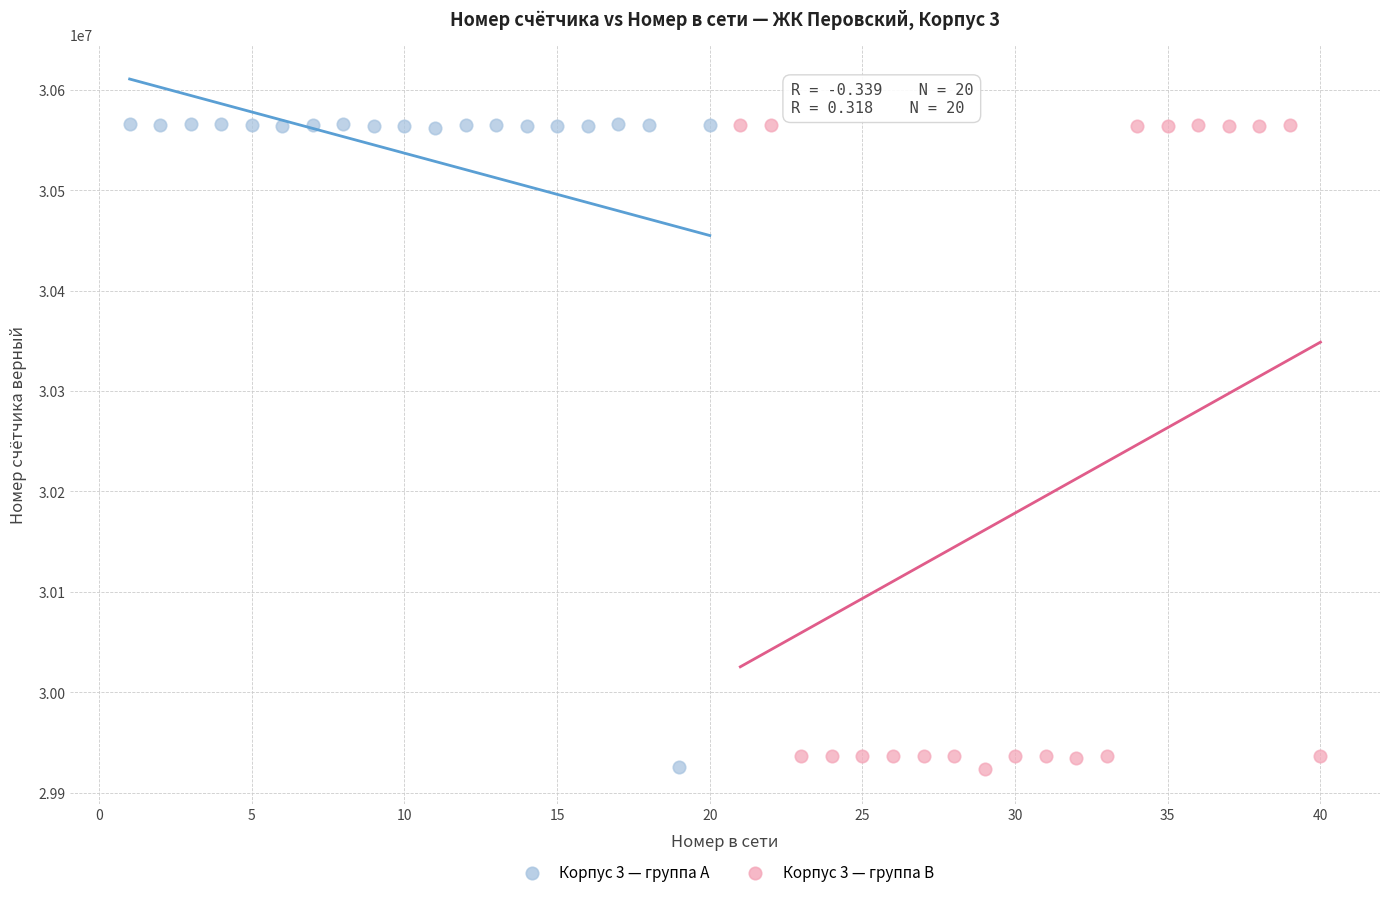

What are all the series names shown in the legend?

Корпус 3 — группа A, Корпус 3 — группа B